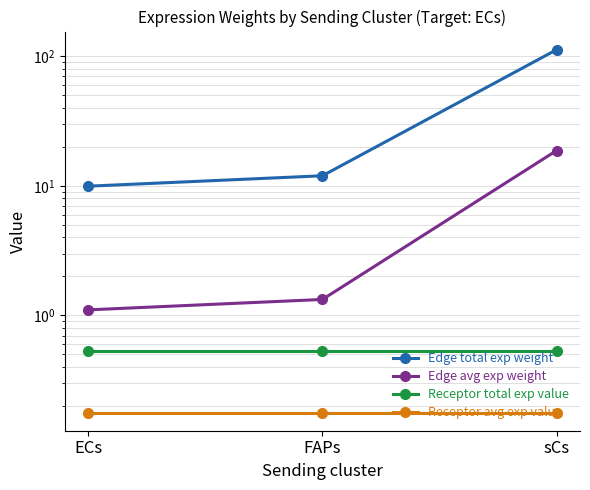

At which label is Edge total exp weight closest to 61?

FAPs